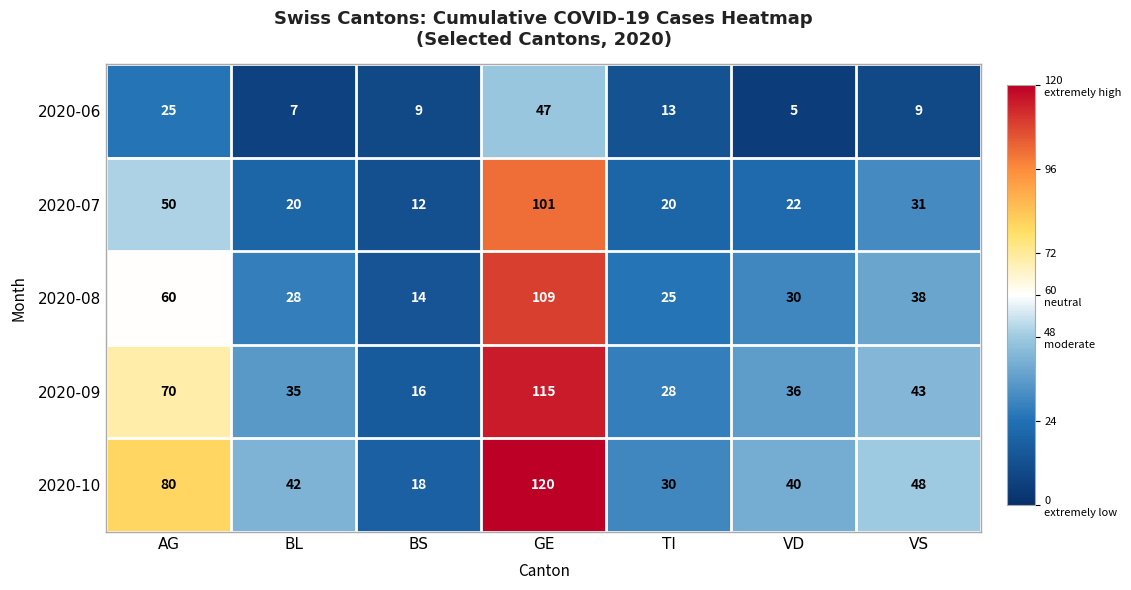

At which label does 2020-10 reach its peak?

GE